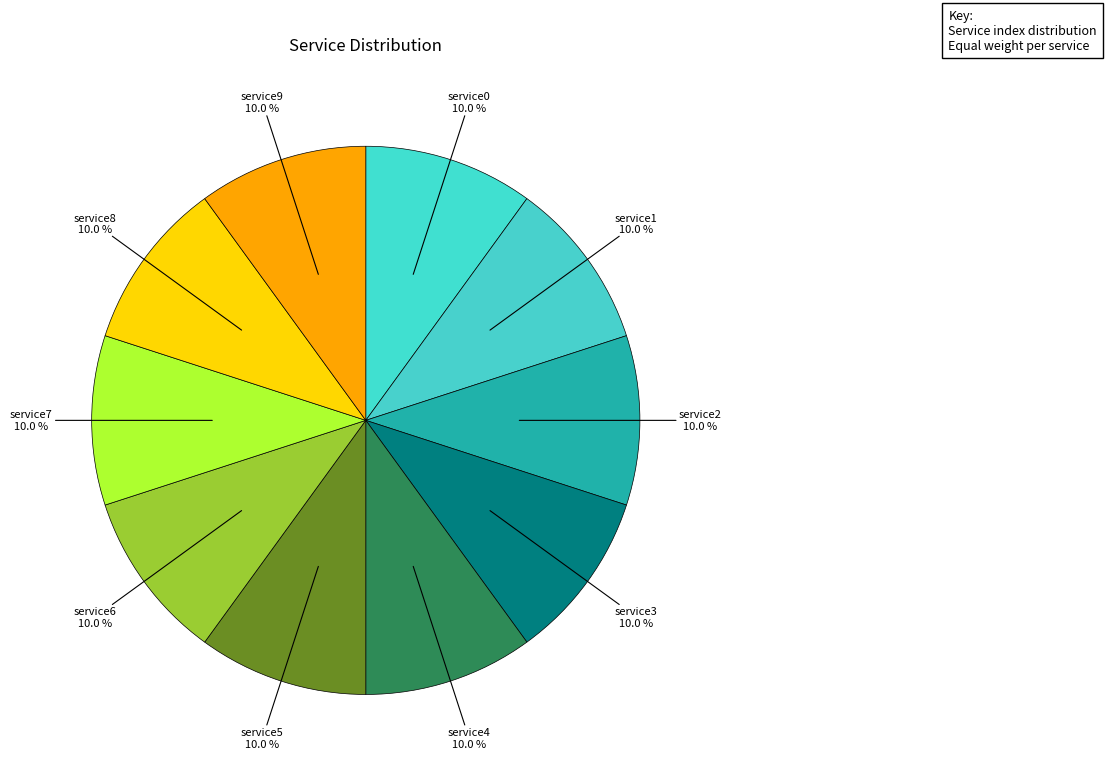

Is there any slice that represents more than half of the pie?

No